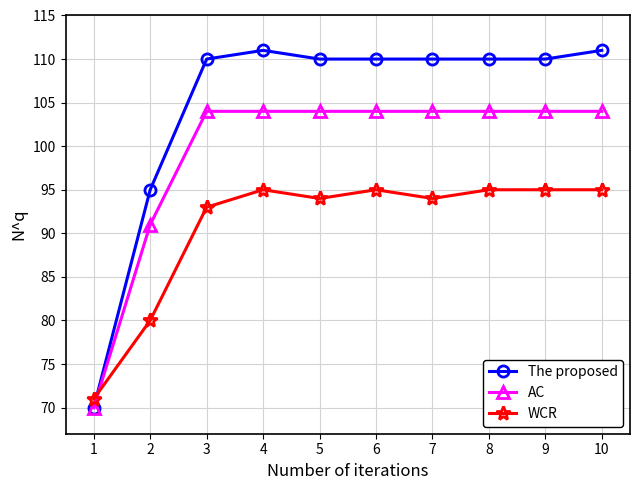

Where is the first local minimum for WCR?

5